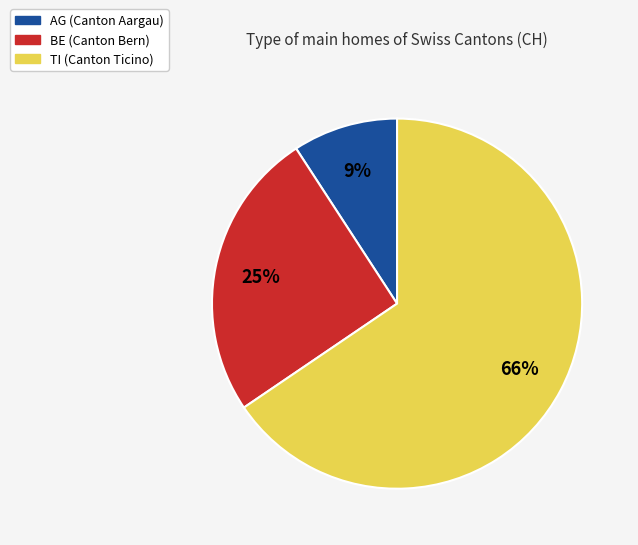

To the nearest percent, what is the average slice percentage?

33%